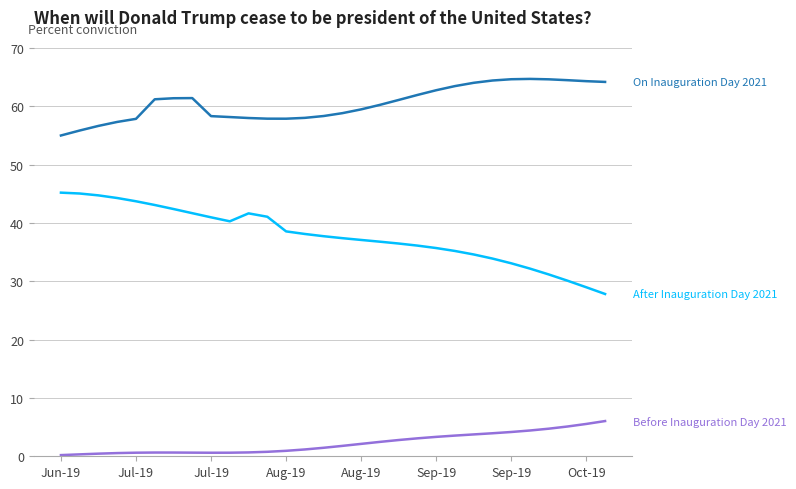

What is the greatest value displayed?

64.7